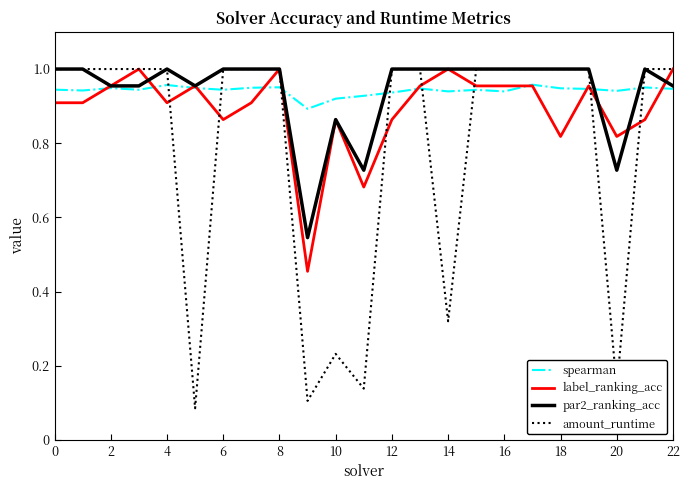

How many lines are shown in the chart?

4